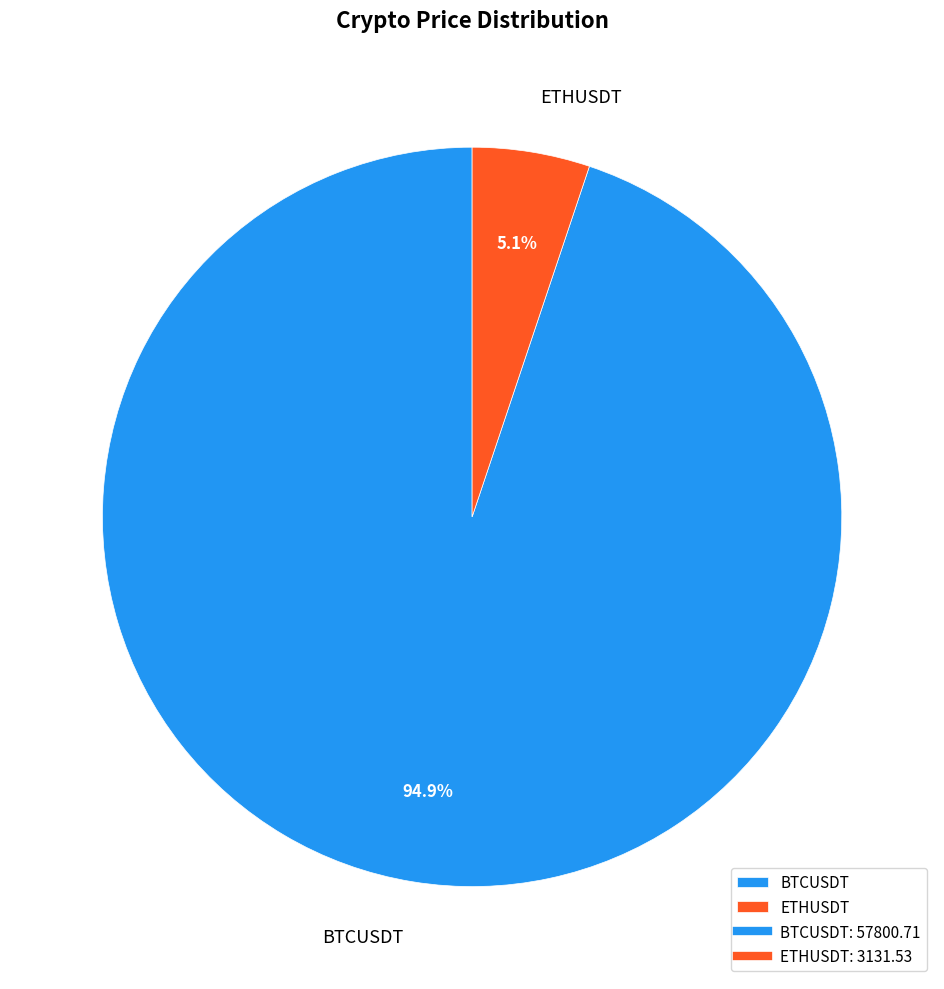

Approximately how many times larger is the value at ETHUSDT compared to BTCUSDT?

0.1